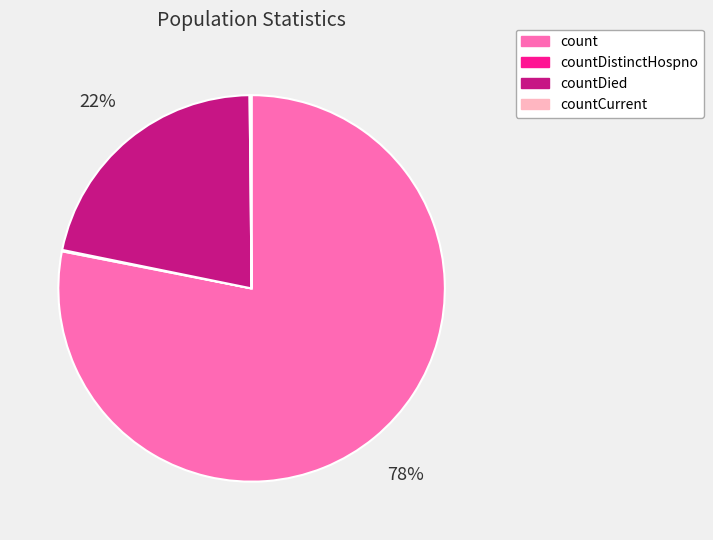

The countDied slice represents 13% of the pie. True or false?

False